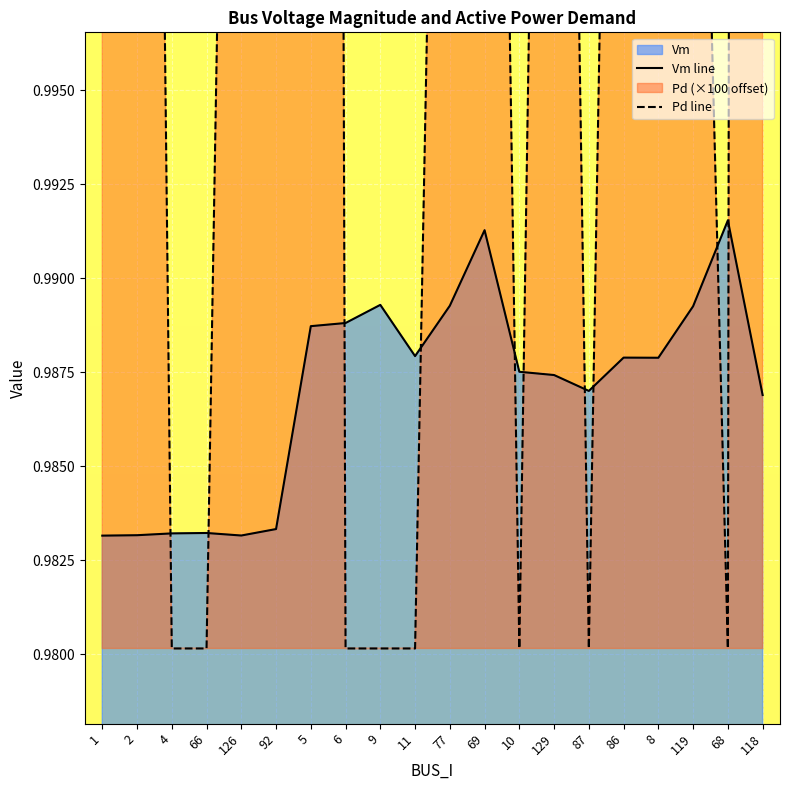

What is the label of the 10th point from the right?

77